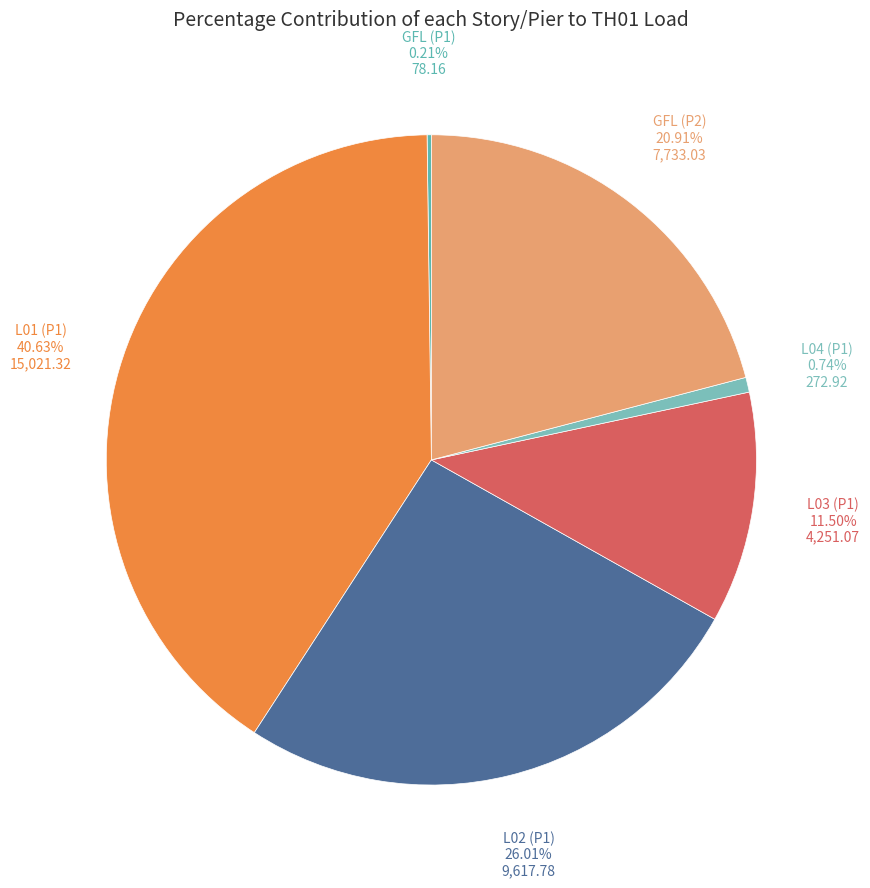

The L02 (P1) slice represents 18% of the pie. True or false?

False